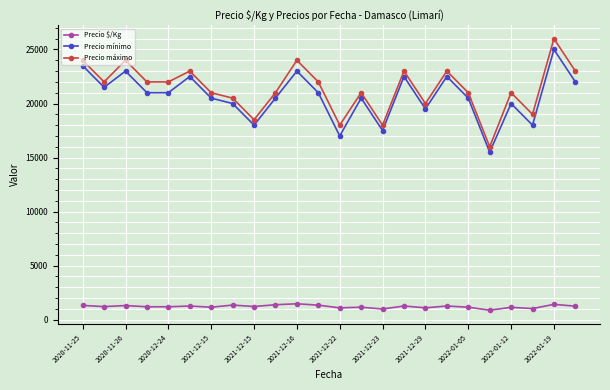

True or false: Precio $/Kg has more than 1 points higher than both neighbors.

True